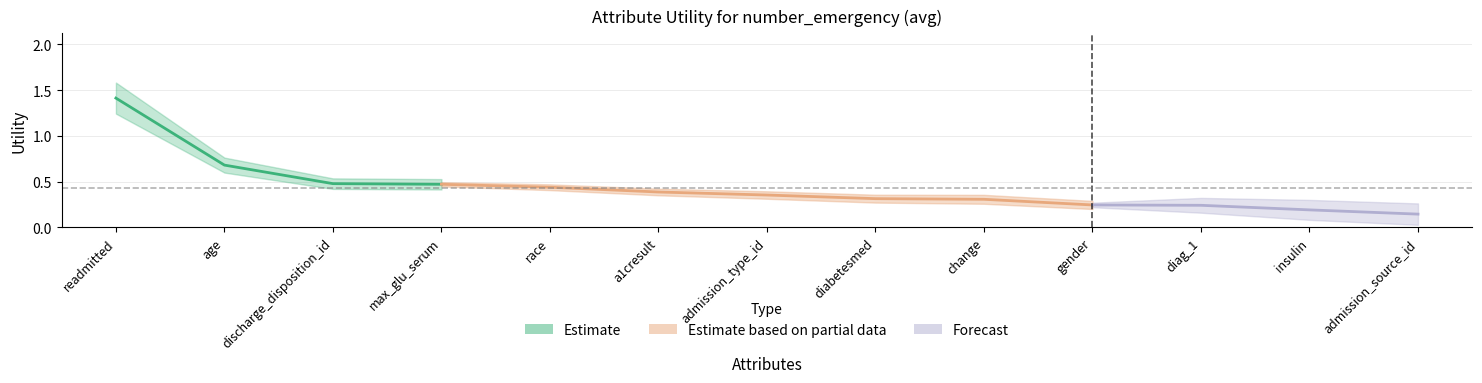

Between max_glu_serum and age, which is larger?

age